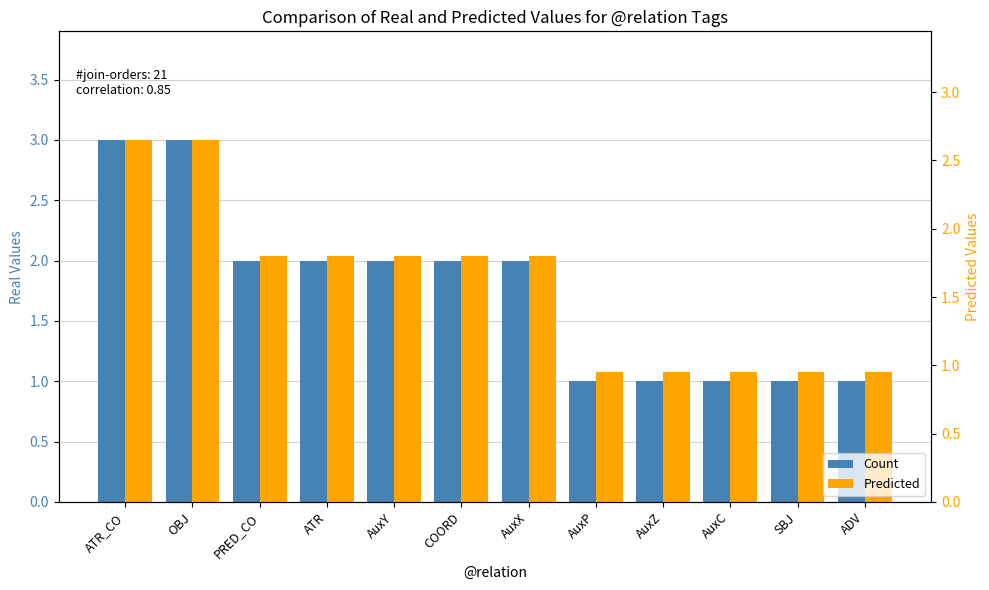

At how many categories does at least one series exceed 2?

2